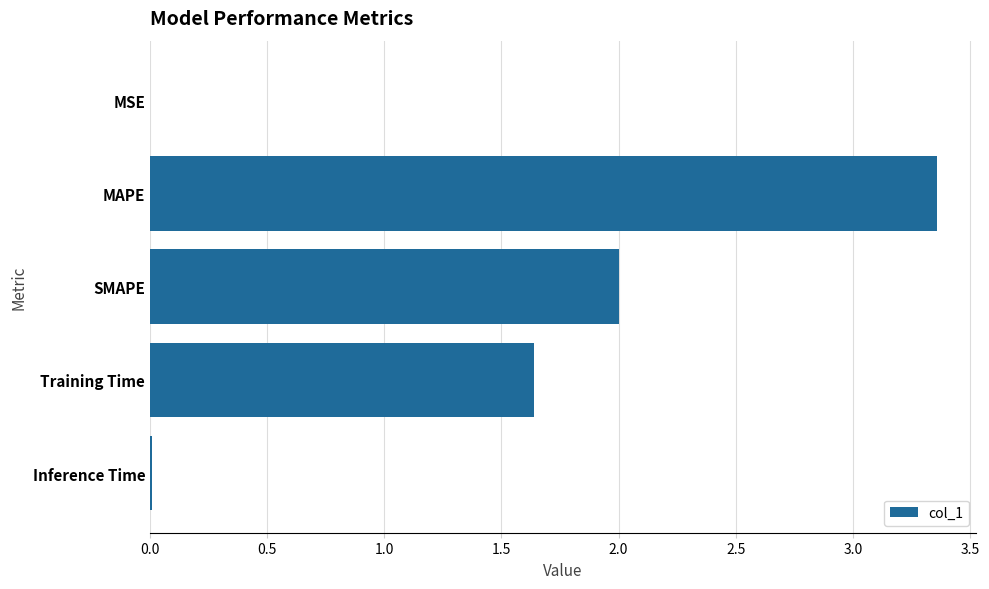

Is it true that the value at Inference Time is 0.0?

True